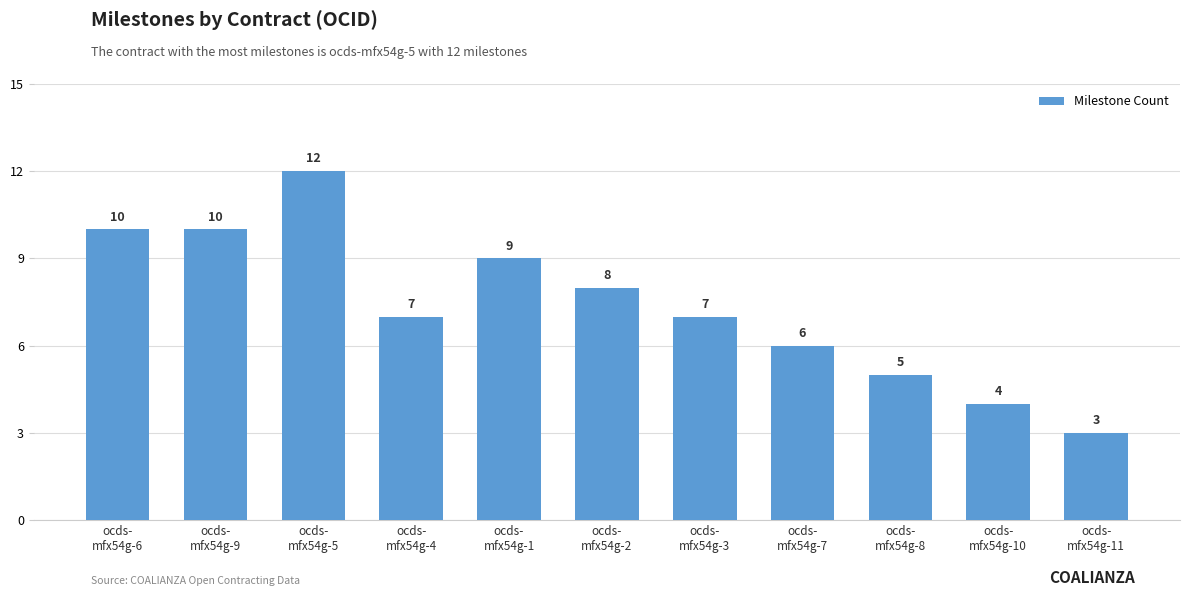

What is the difference between the second highest and minimum values?

7